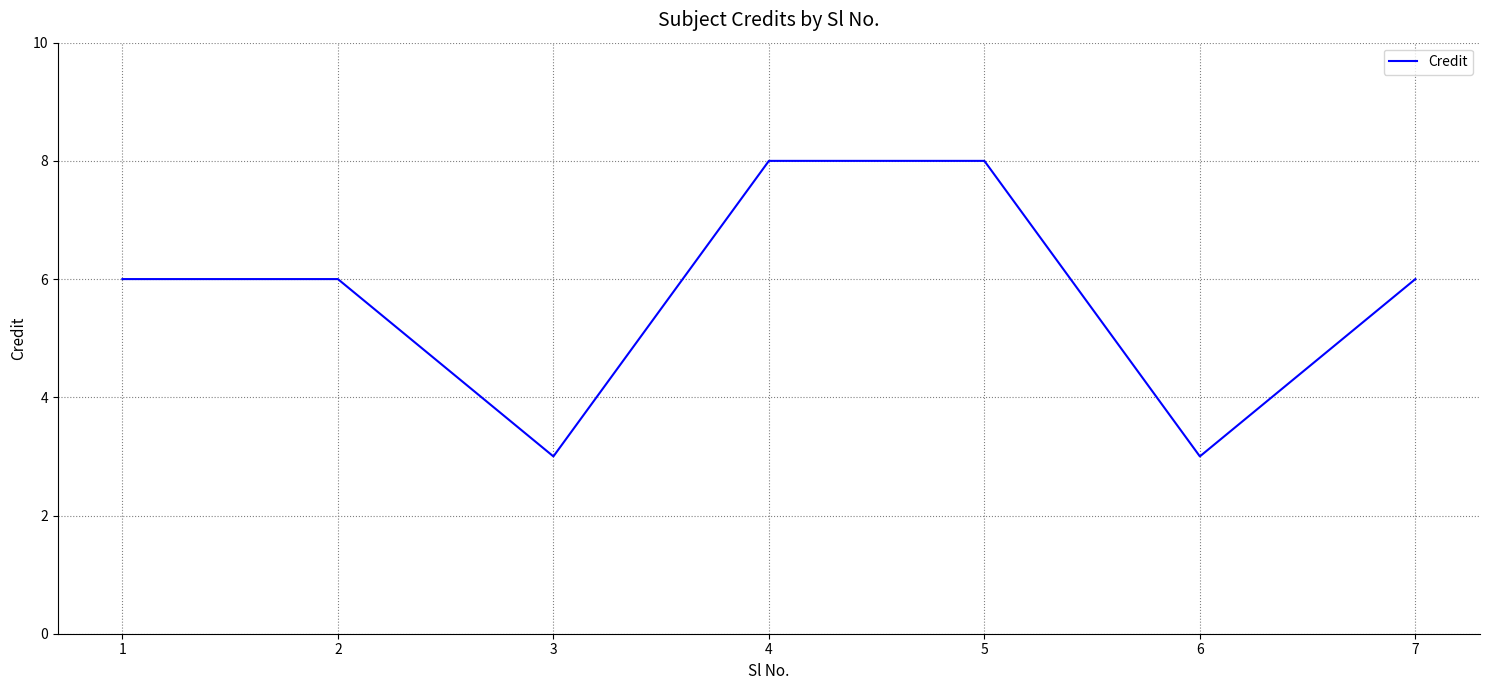

How many interior local valleys (lower than both neighbors) does the data have?

2